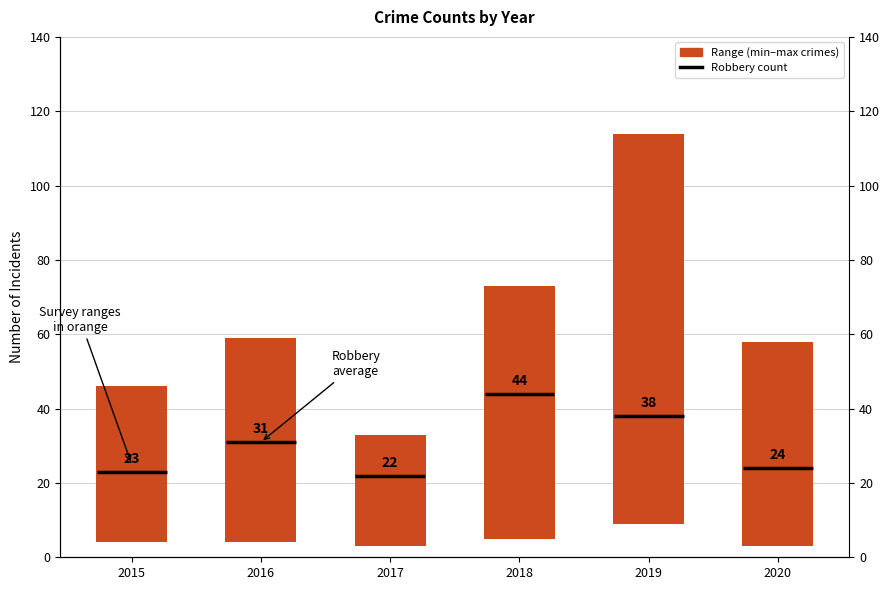

What is the difference between the values at 2018 and 2016?

13